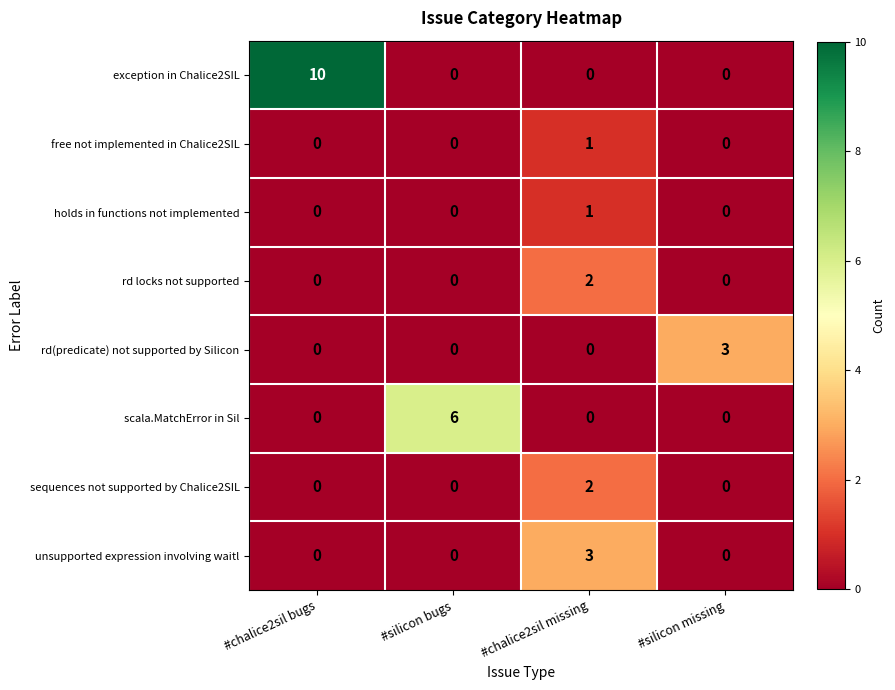

How many distinct data groups are displayed?

8